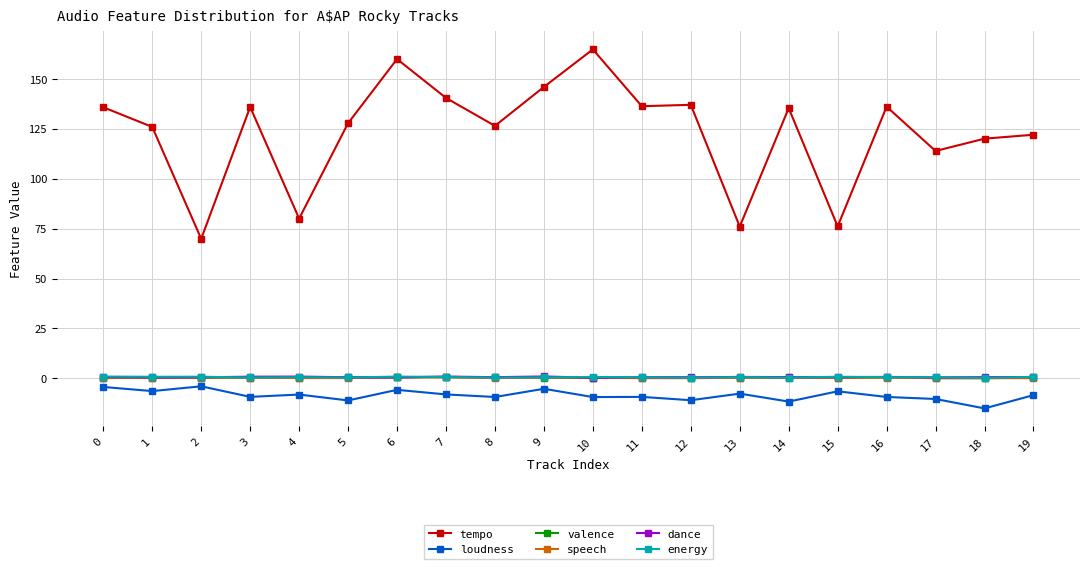

What is the approximate value of energy at 12?

0.3